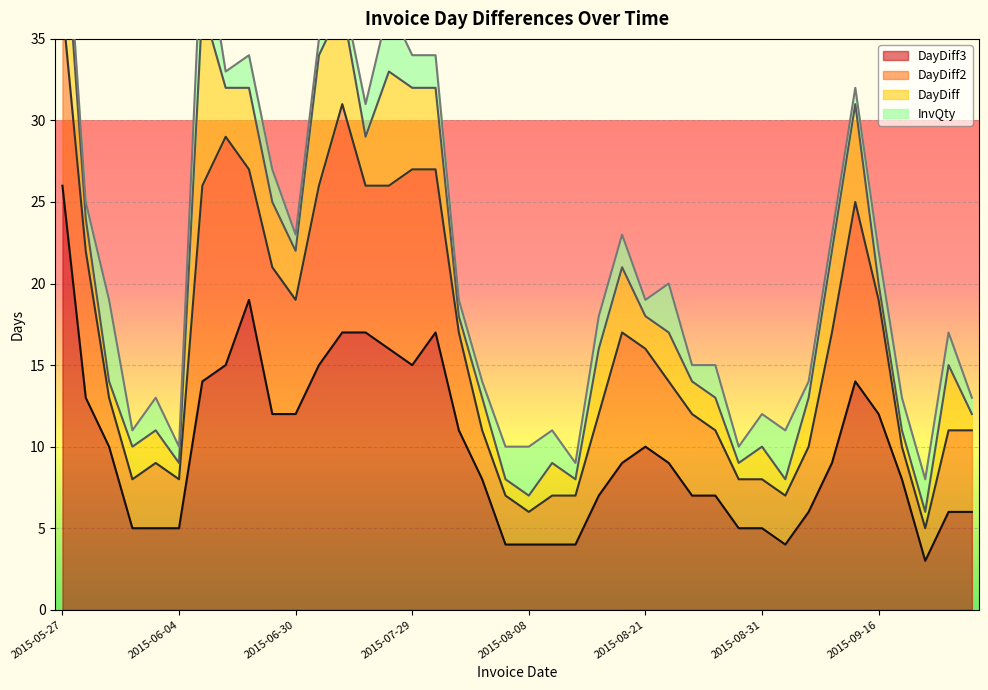

Which category has the lowest value in the InvQty series?

2015-05-29